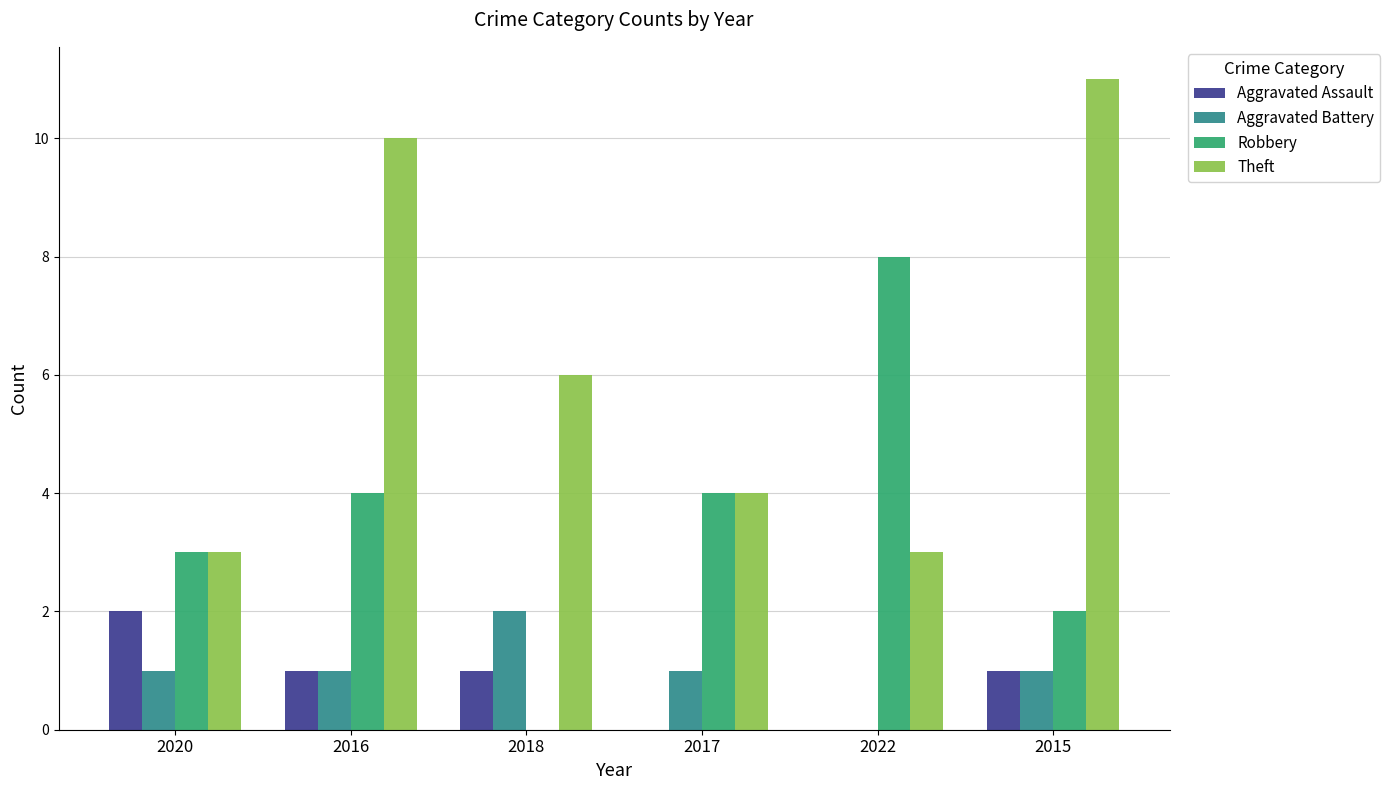

Which category has the highest value in the Aggravated Assault series?

2020